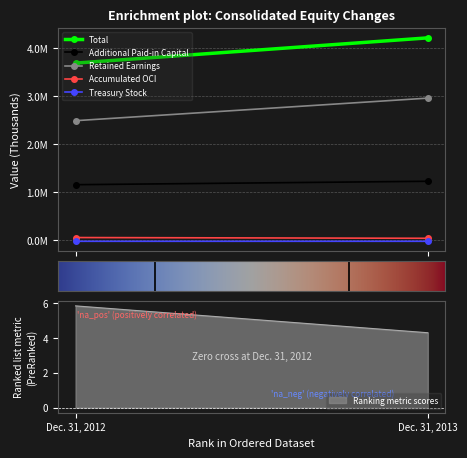

Is the value of Treasury Stock at Dec. 31, 2014 greater than the value of Retained Earnings at Dec. 31, 2012?

No